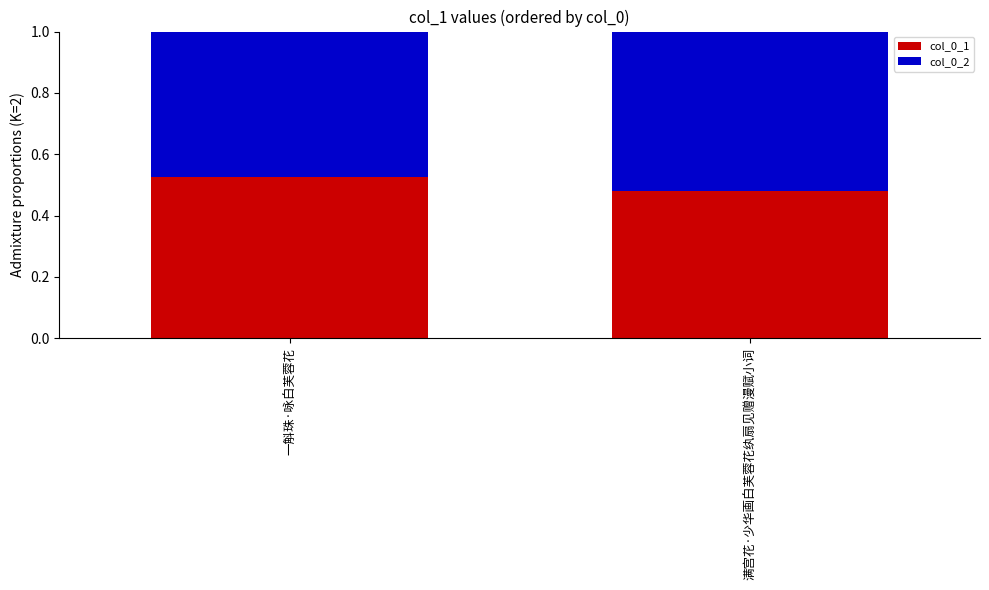

Is it true that col_0_1 equals 0.7 at 满宫花·少华画白芙蓉花纨扇见赠漫赋小词?

False